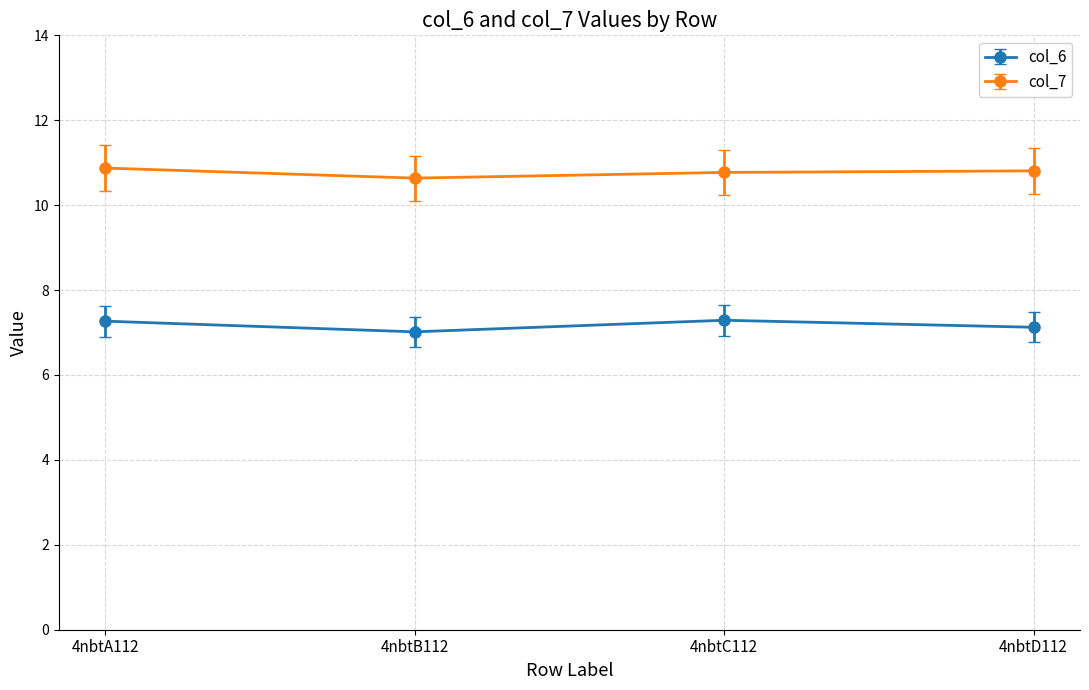

Reading left to right, transcribe all the data shown in this chart.

col_6: 4nbtA112=7.3	4nbtB112=7.0	4nbtC112=7.3	4nbtD112=7.1
col_7: 4nbtA112=10.9	4nbtB112=10.6	4nbtC112=10.8	4nbtD112=10.8